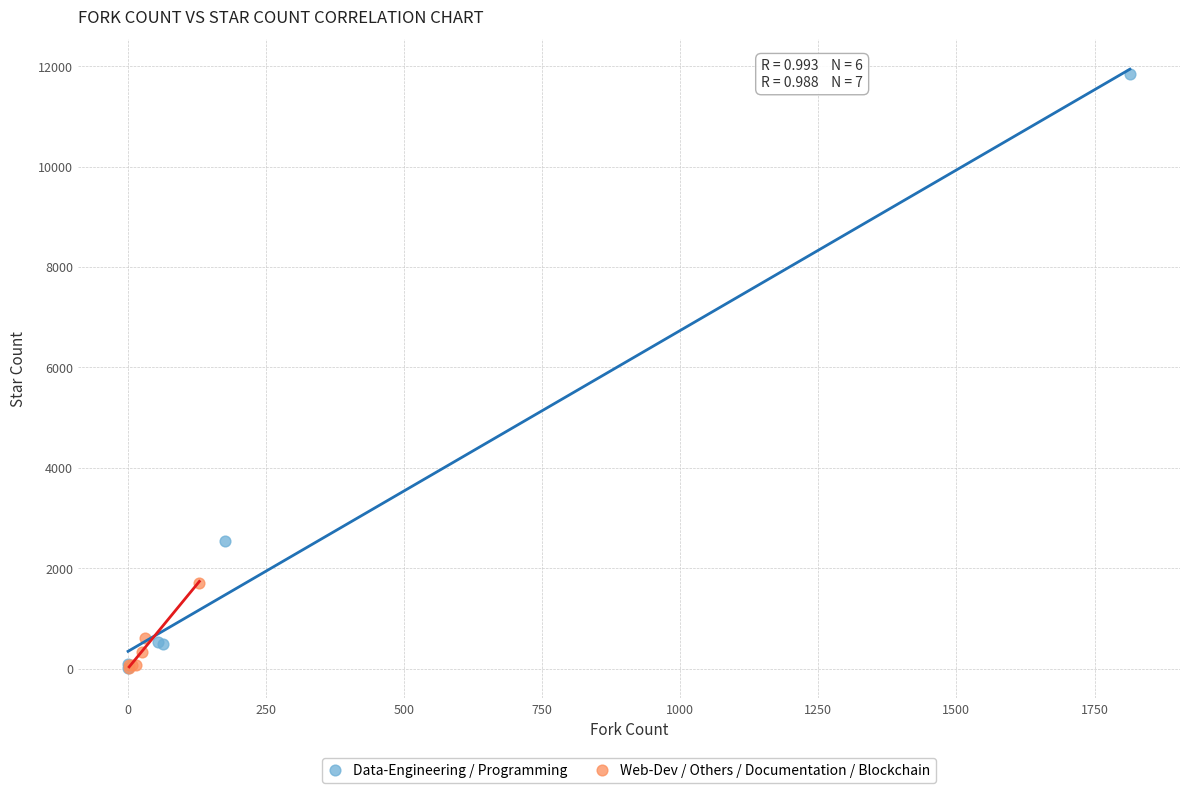

What are all the series names shown in the legend?

Data-Engineering / Programming, Web-Dev / Others / Documentation / Blockchain